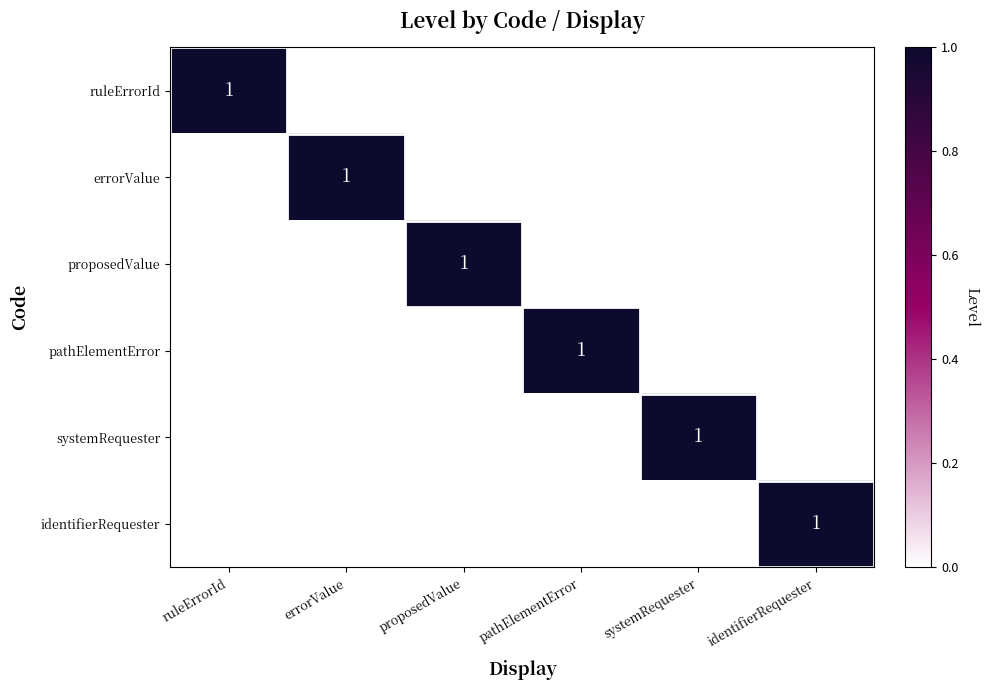

The pathElementError series shows 2 at pathElementError. True or false?

False